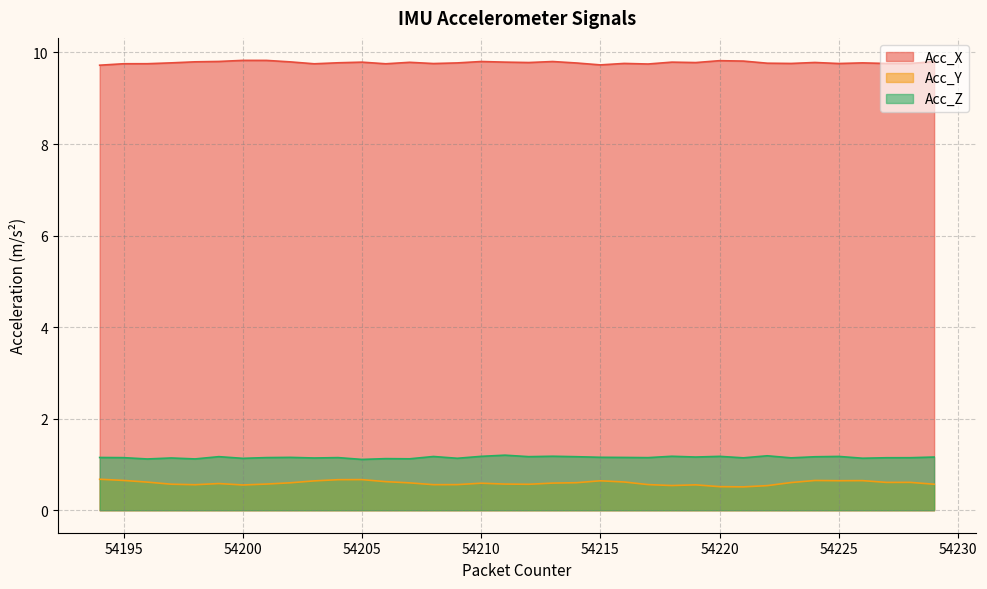

Rank the series at 54201 from highest to lowest value.

Acc_X, Acc_Z, Acc_Y